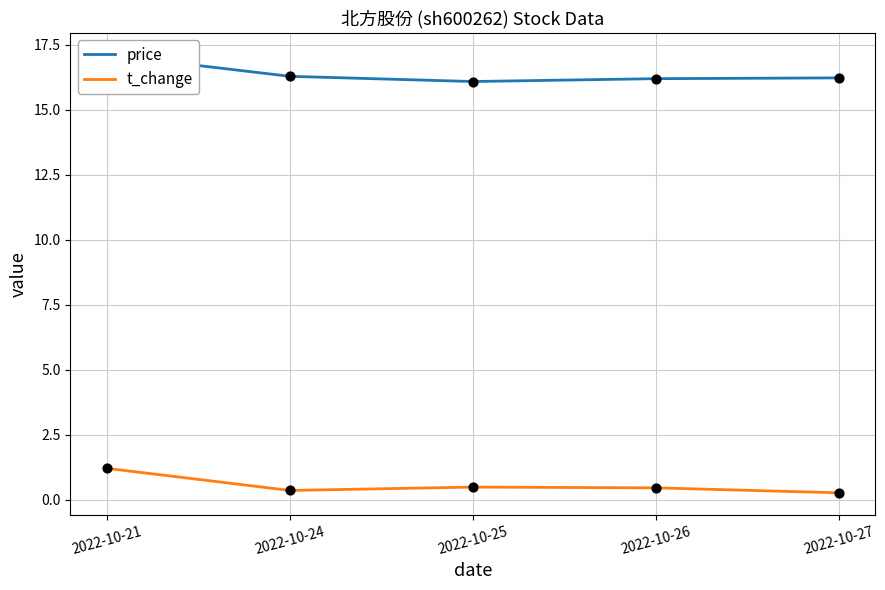

What is the total value across all series at 2022-10-21?

18.3